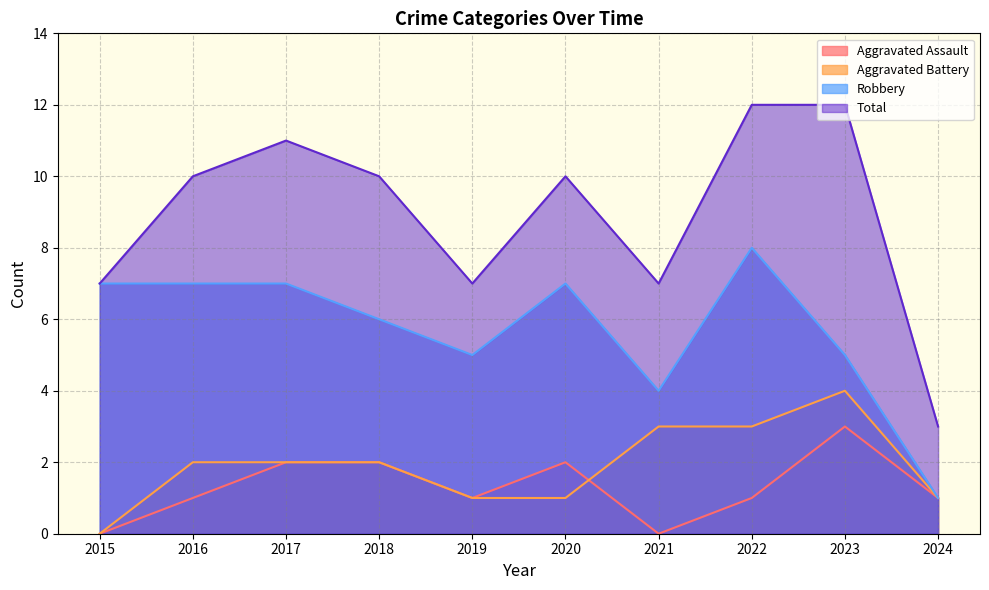

True or false: Aggravated Assault and Total cross at least once.

False